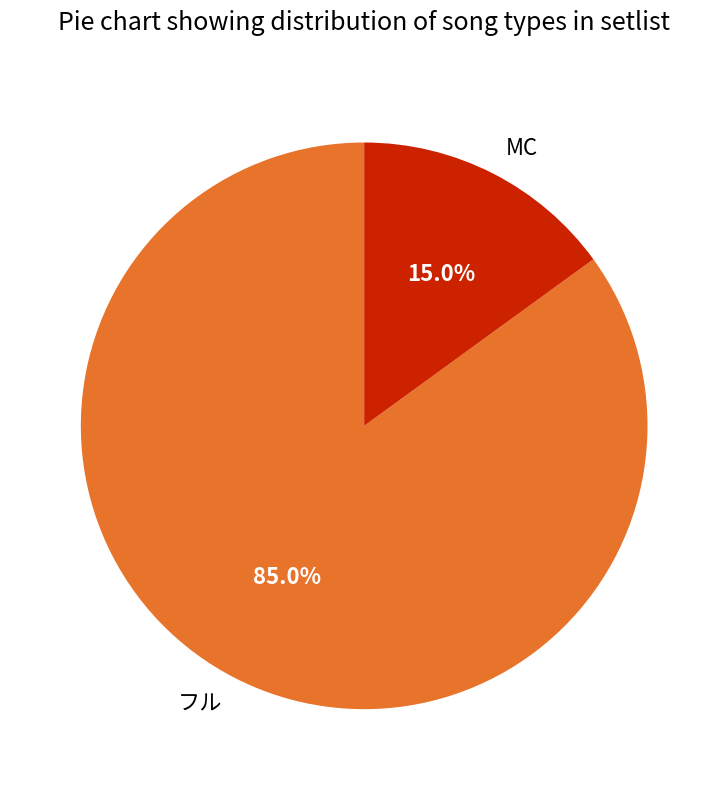

To the nearest percent, what portion does MC represent?

15%